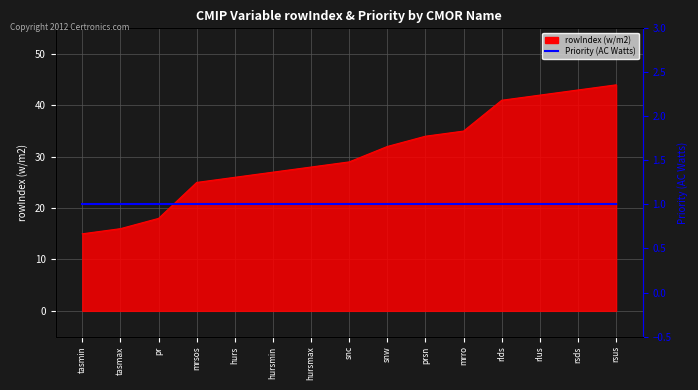

Rank the categories by value from highest to lowest.

rsus, rsds, rlus, rlds, mrro, prsn, snw, snc, hursmax, hursmin, hurs, mrsos, pr, tasmax, tasmin